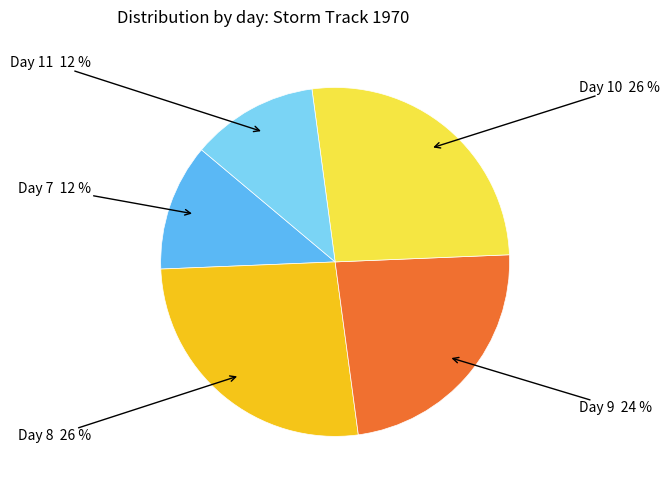

Is there a majority slice in this chart?

No